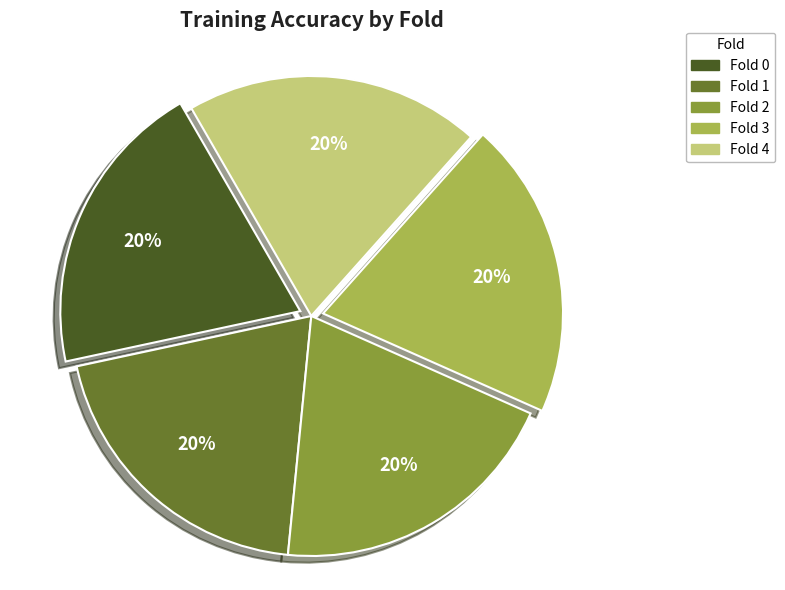

Combined, do Fold 0 and Fold 4 account for over 50%?

No